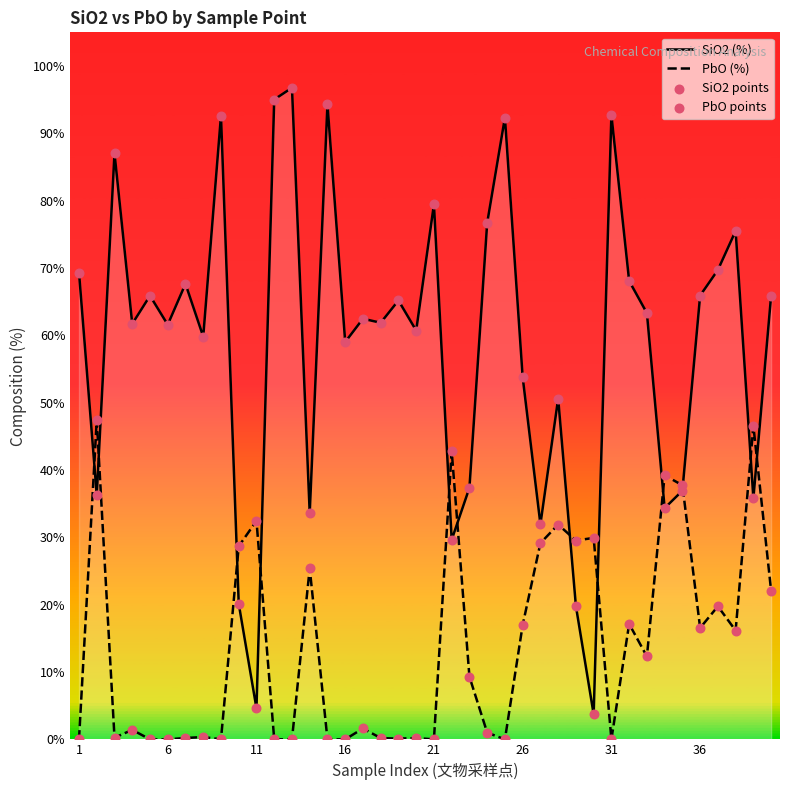

At how many categories does at least one series exceed 12?

40